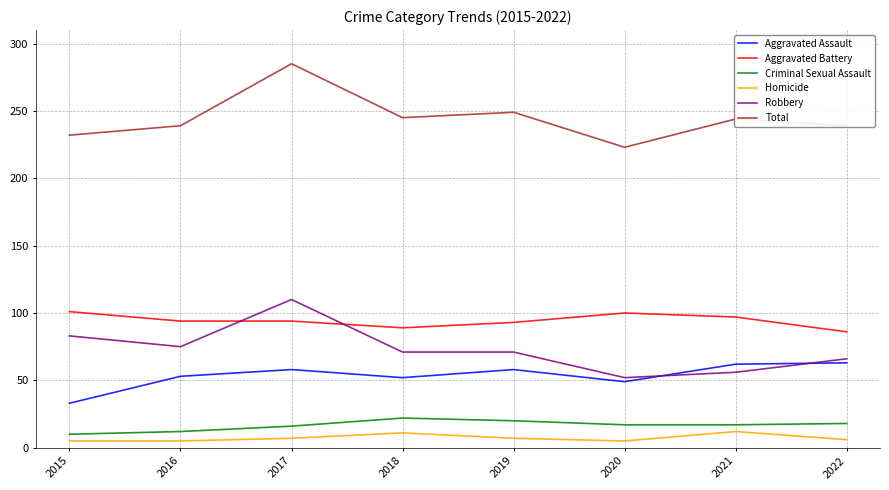

What is the lowest value of the Total series?

223